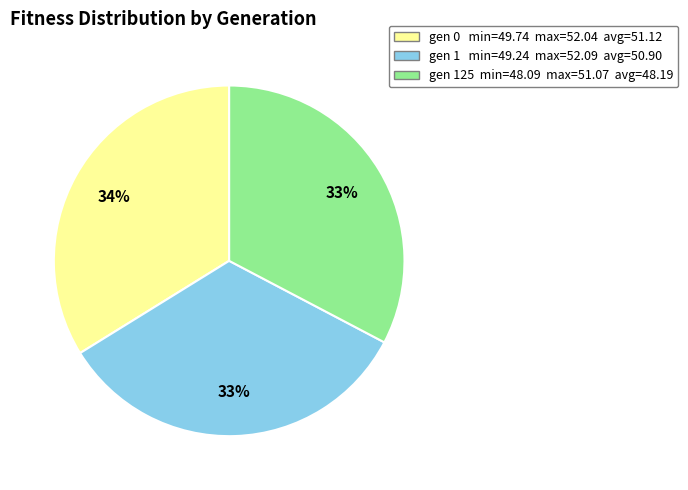

Is there a majority slice in this chart?

No